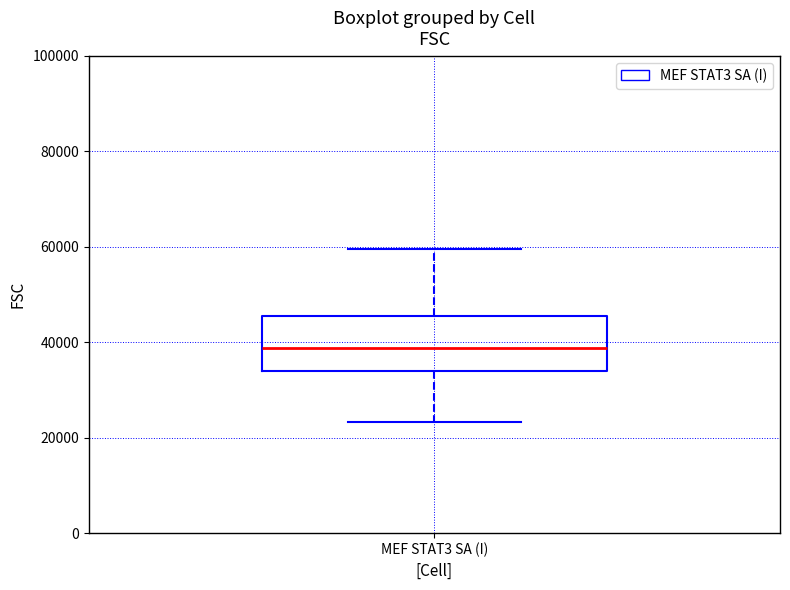

Where is the upper edge of the box for MEF STAT3 SA (I) on the y-axis? The values are not printed on the chart, so give them approximately, as read against the axis.

46000